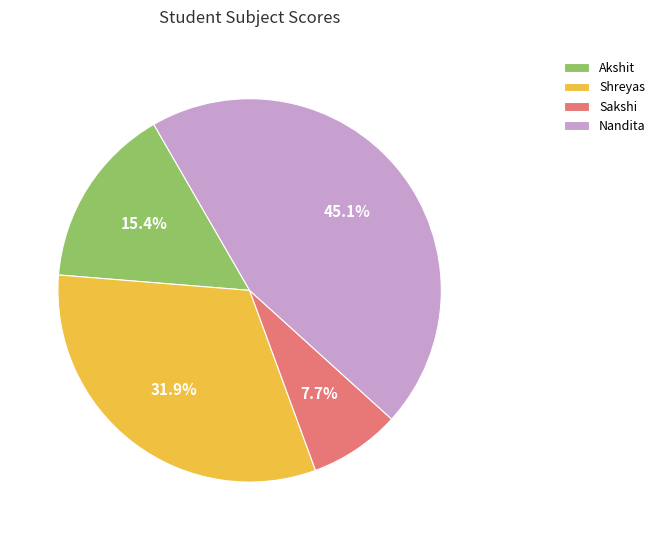

What is the largest slice in the pie chart?

Nandita